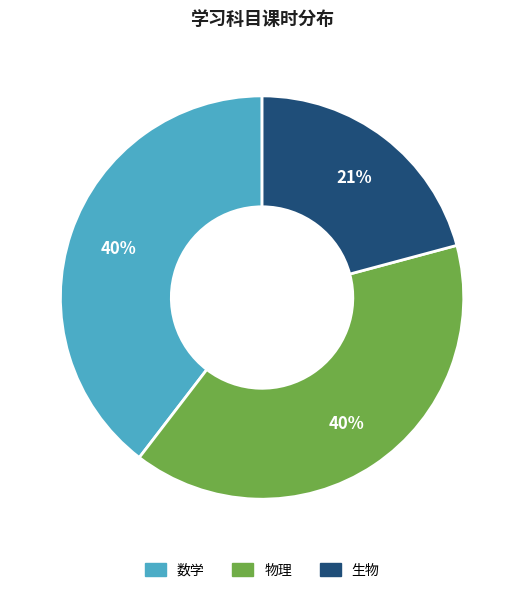

Is there a majority slice in this chart?

No